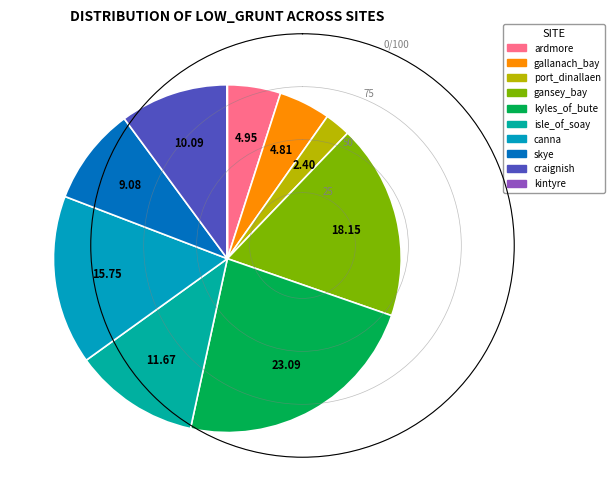

To the nearest percent, what is the difference between the largest and smallest slice percentages?

23%